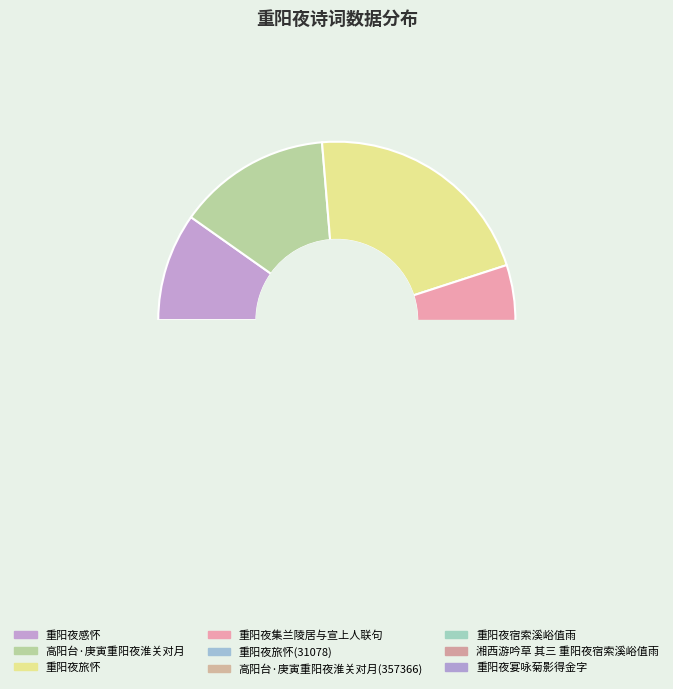

What percentage do 湘西游吟草 其三 重阳夜宿索溪峪值雨 and 重阳夜宴咏菊影得金字 together represent?

22.4%